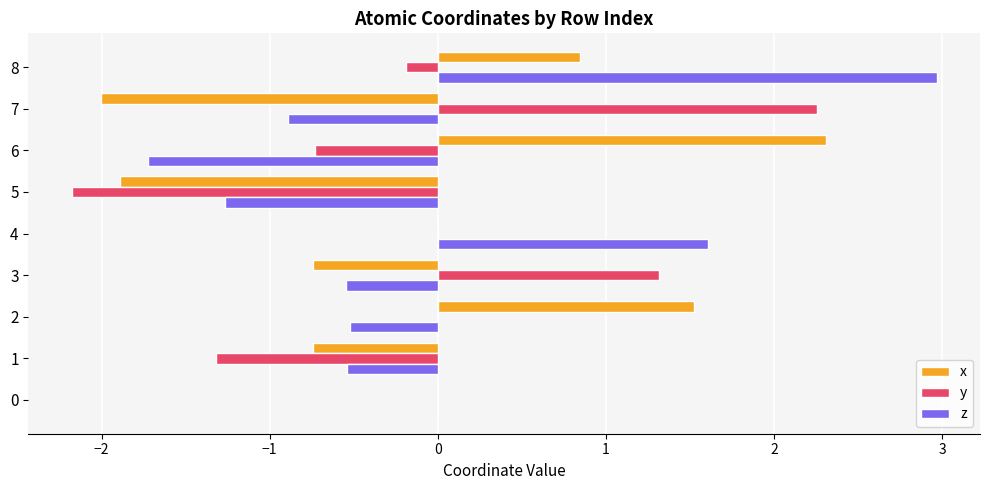

The z series shows -0.9 at 7. True or false?

True